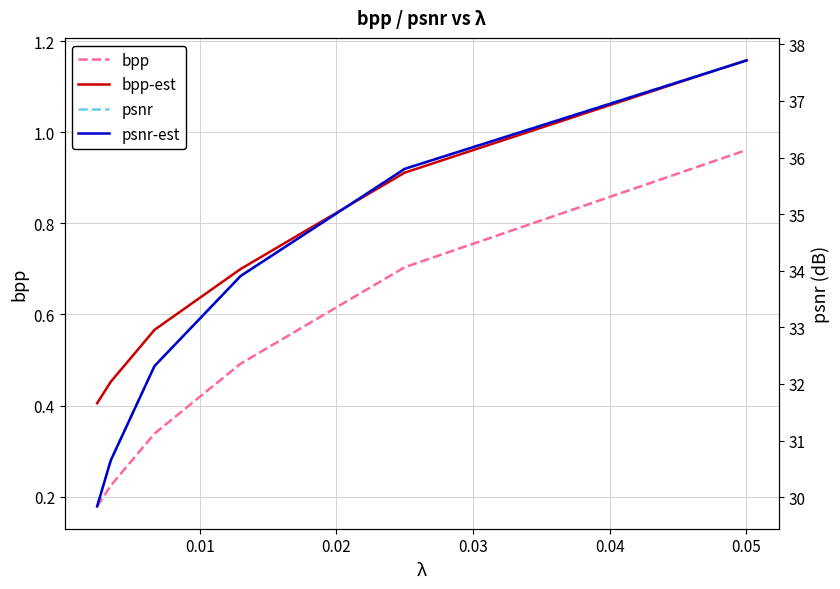

True or false: bpp and psnr intersect in this chart.

False